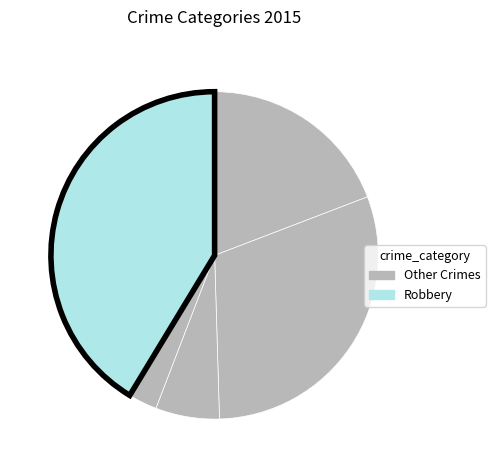

How many segments does this pie chart have?

5